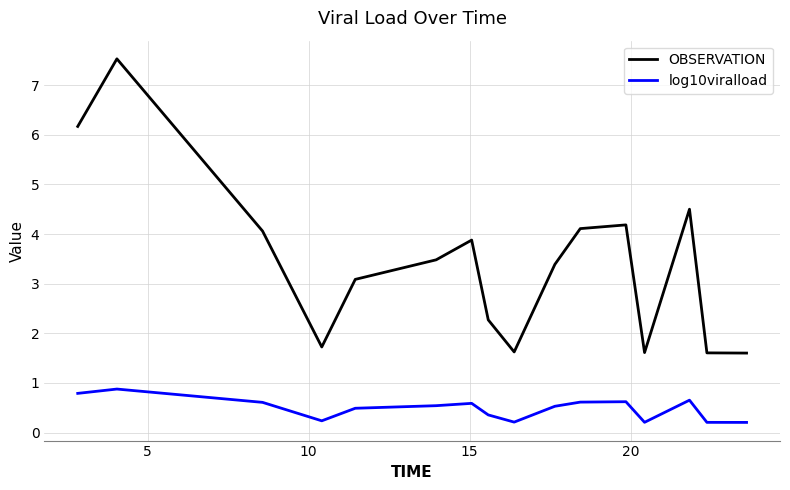

What is the highest value of the OBSERVATION series?

7.5